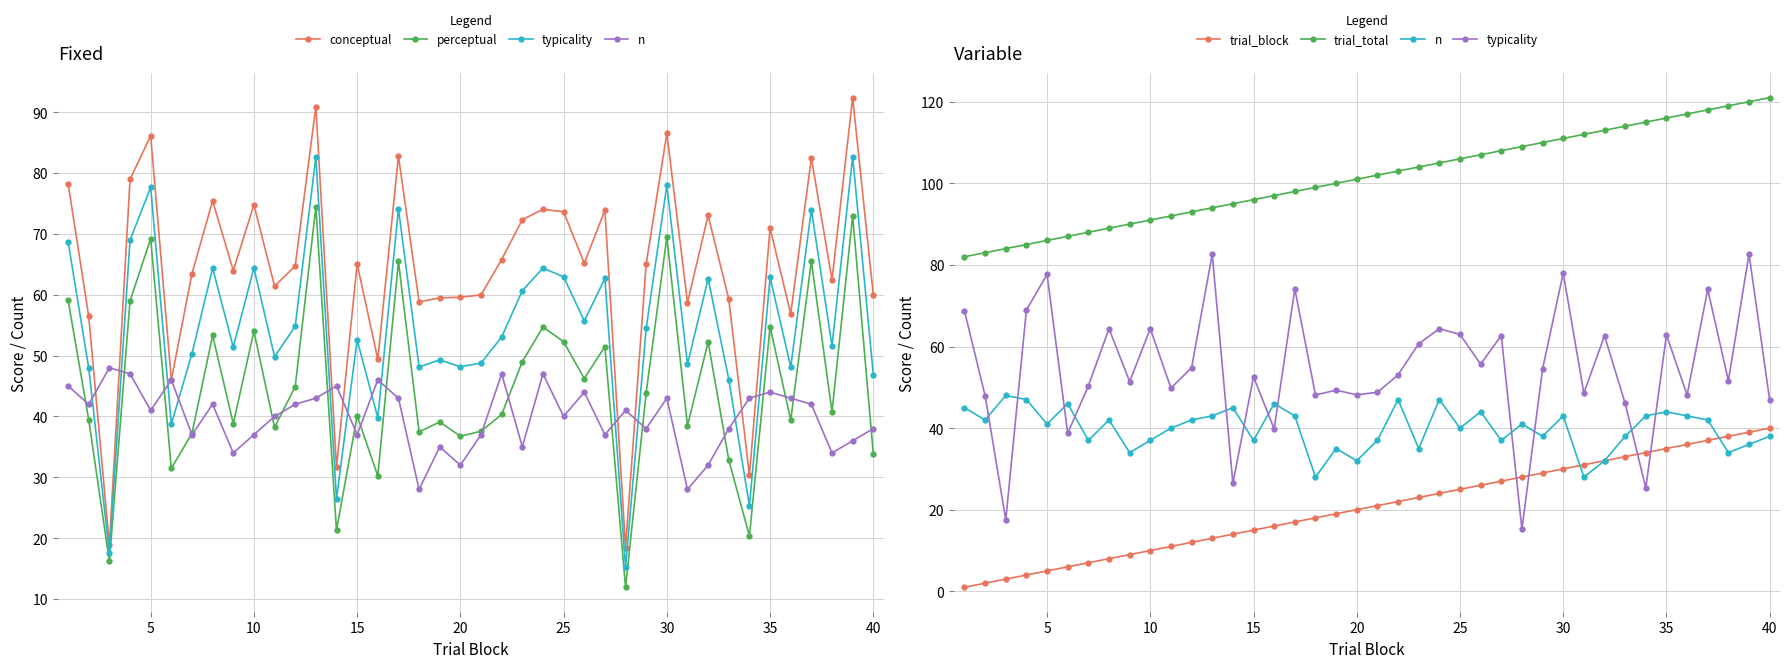

What is the difference between the highest and lowest values at 30?

81.0